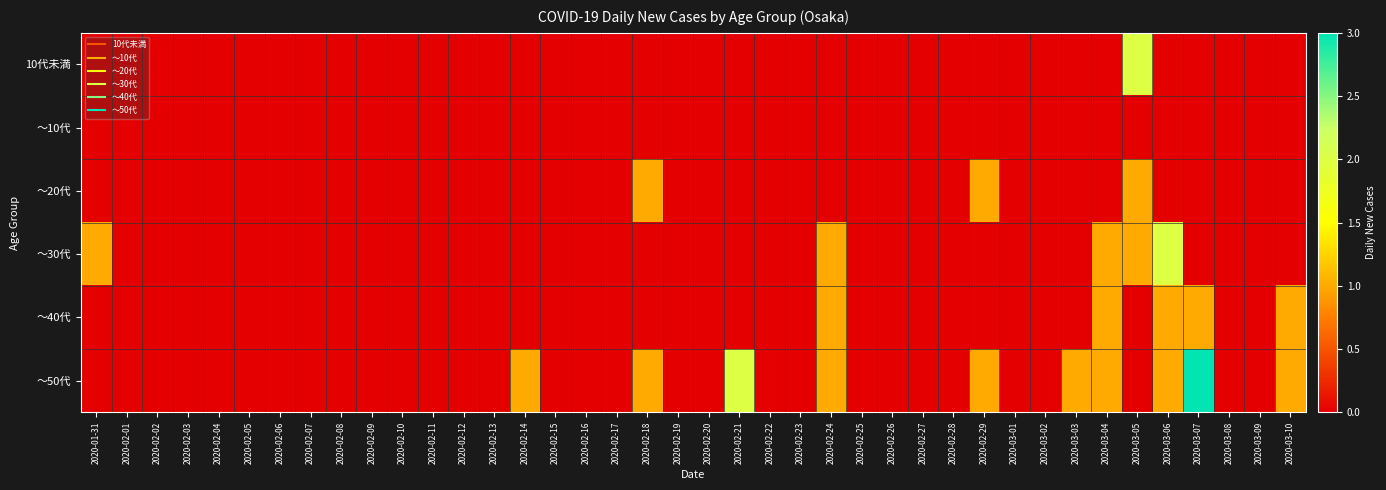

At which category is the sum across all series the highest?

2020-03-05